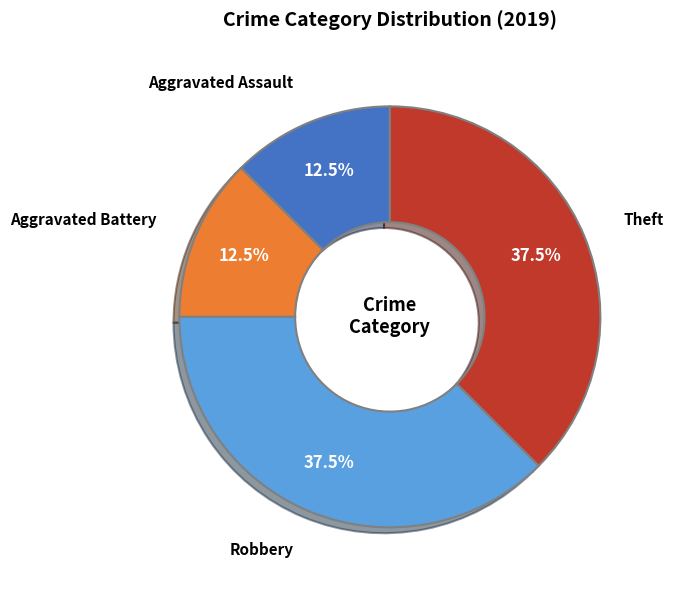

What portion of the pie excludes Theft?

62.5%